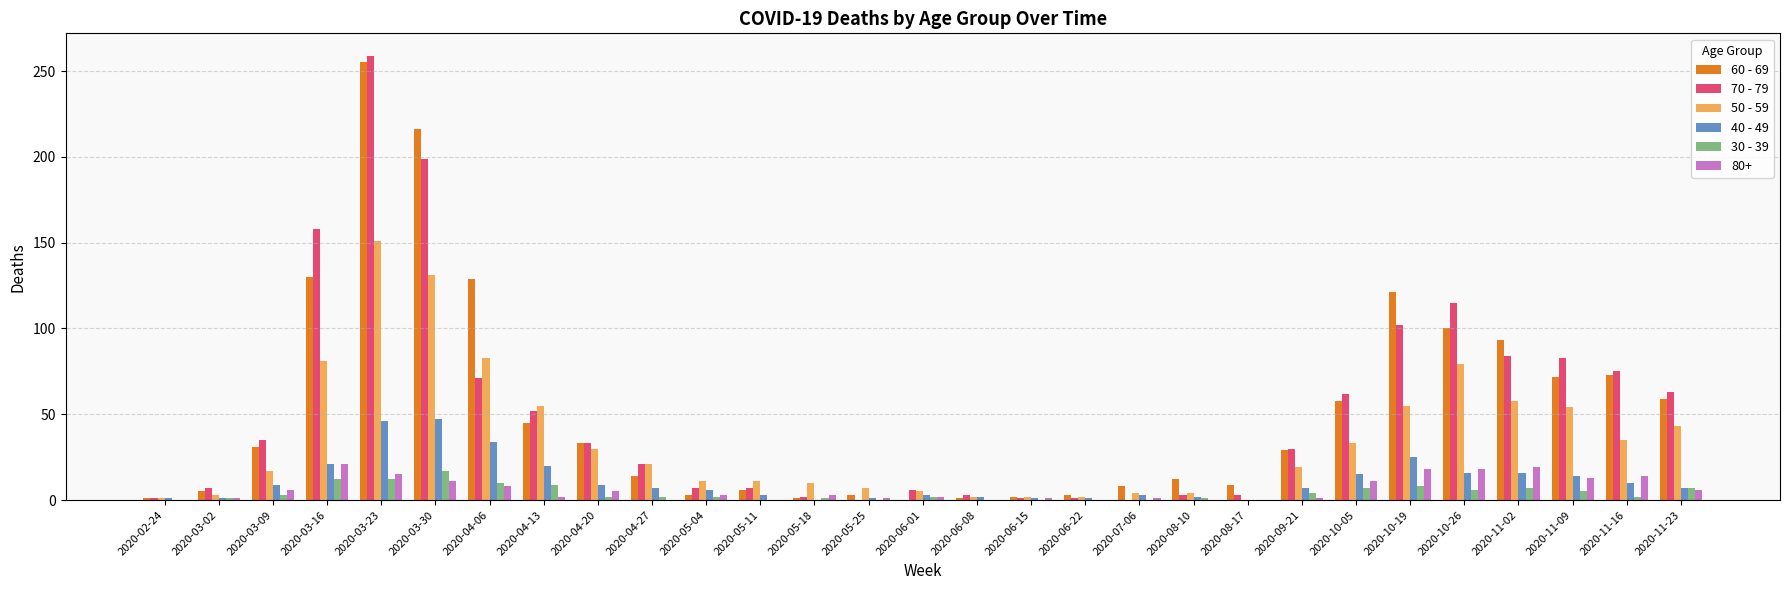

At which category is the sum across all series the highest?

2020-03-23